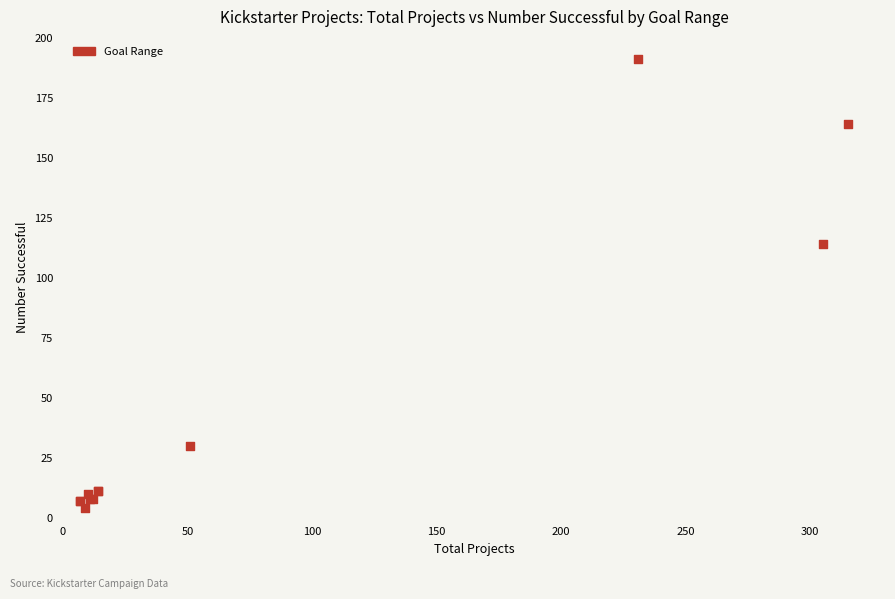

What Y value in the scatter plot is closest to 97?

114